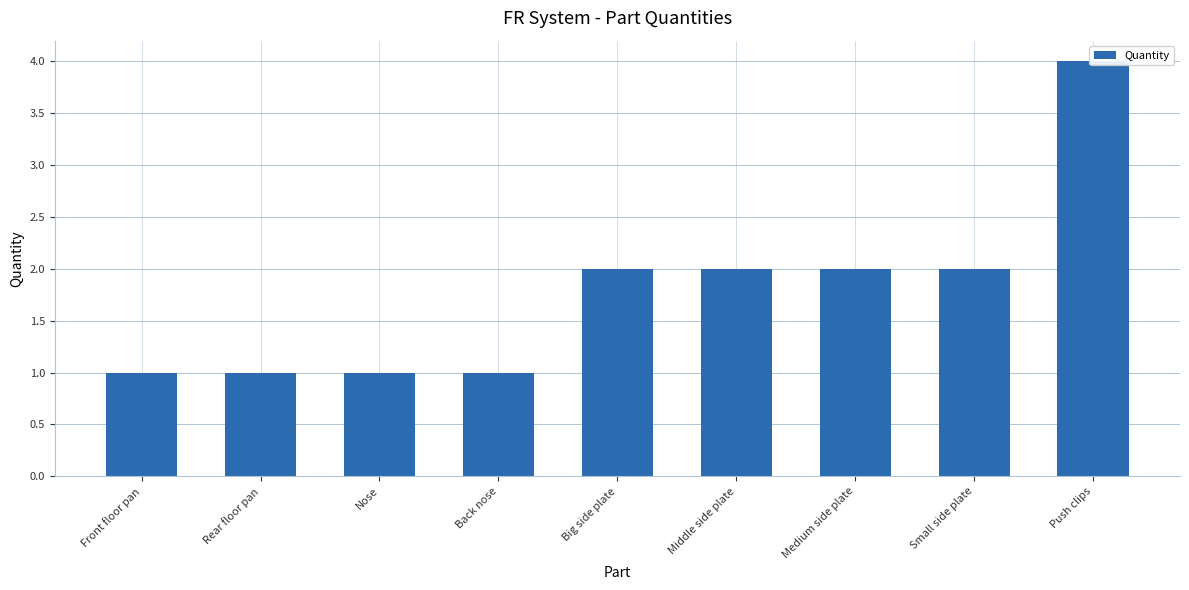

Rank the categories by value from lowest to highest.

Front floor pan, Rear floor pan, Nose, Back nose, Big side plate, Middle side plate, Medium side plate, Small side plate, Push clips